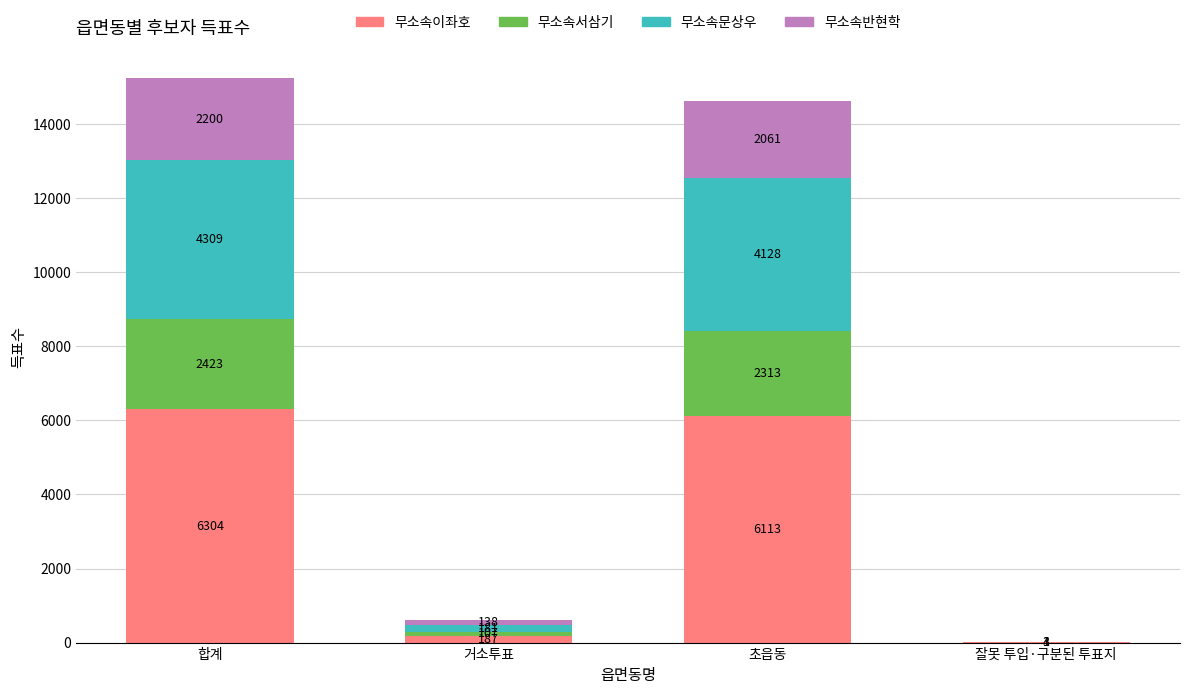

What is the sum of all 무소속이좌호 values?

12608